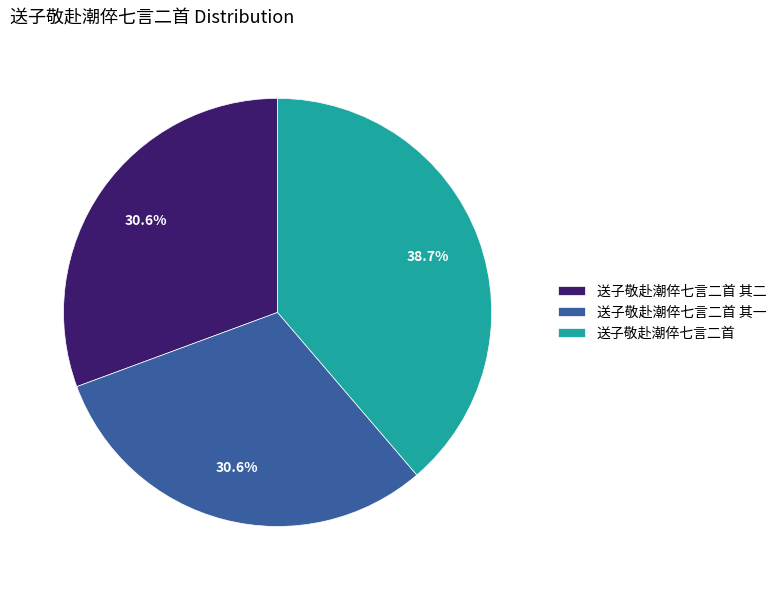

Do 送子敬赴潮倅七言二首 其二 and 送子敬赴潮倅七言二首 together represent more than half of the pie?

Yes